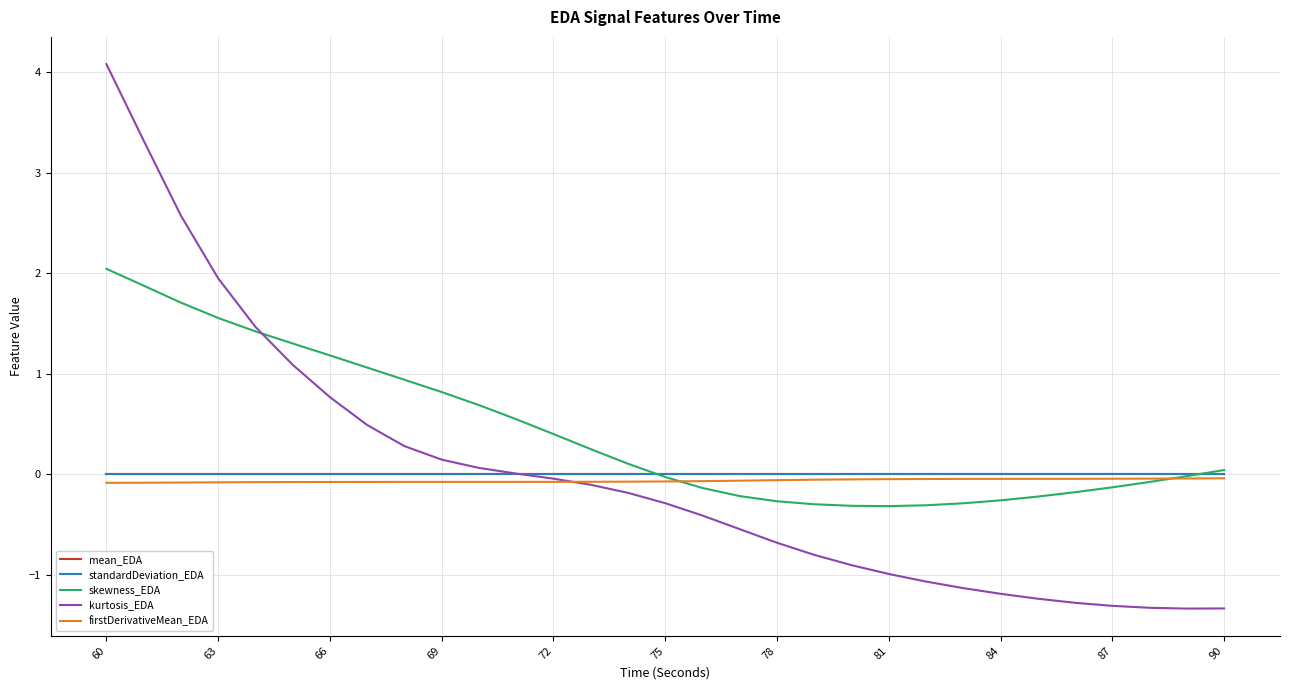

Which series has the largest total across all categories?

skewness_EDA